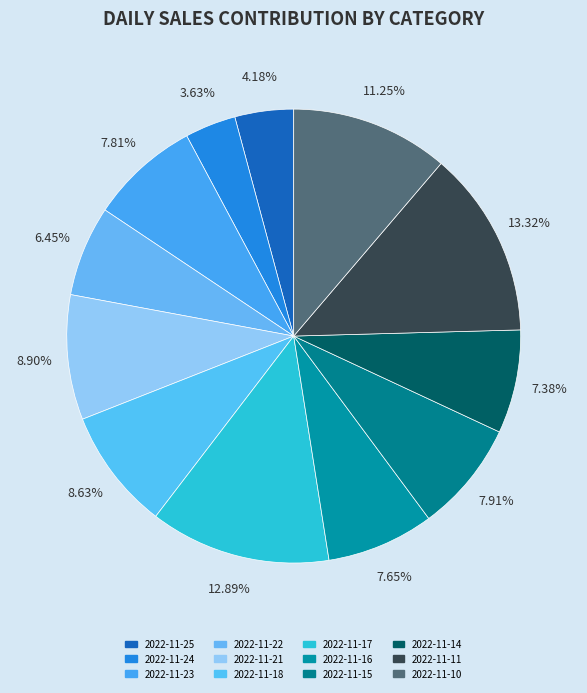

Does 2022-11-14 account for over 50% of the chart?

No